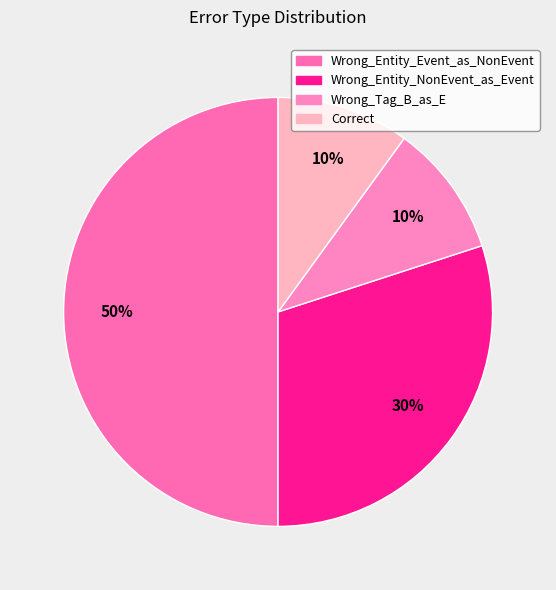

To the nearest percent, what is the difference between the Wrong_Entity_NonEvent_as_Event and Wrong_Entity_Event_as_NonEvent slice percentages?

20%